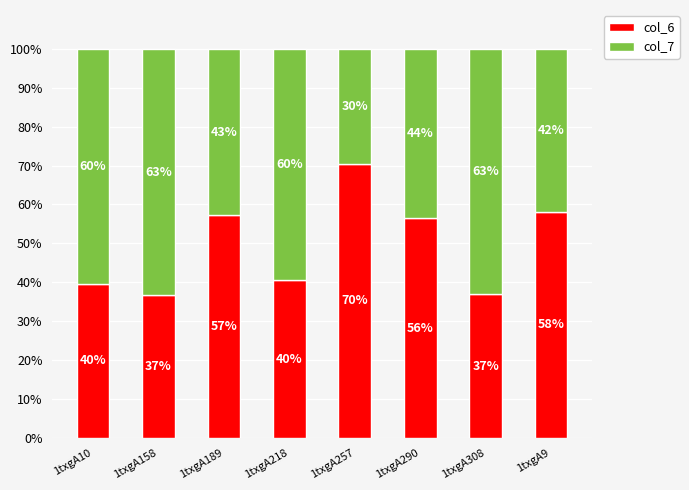

What is the maximum value for col_6?

70.4